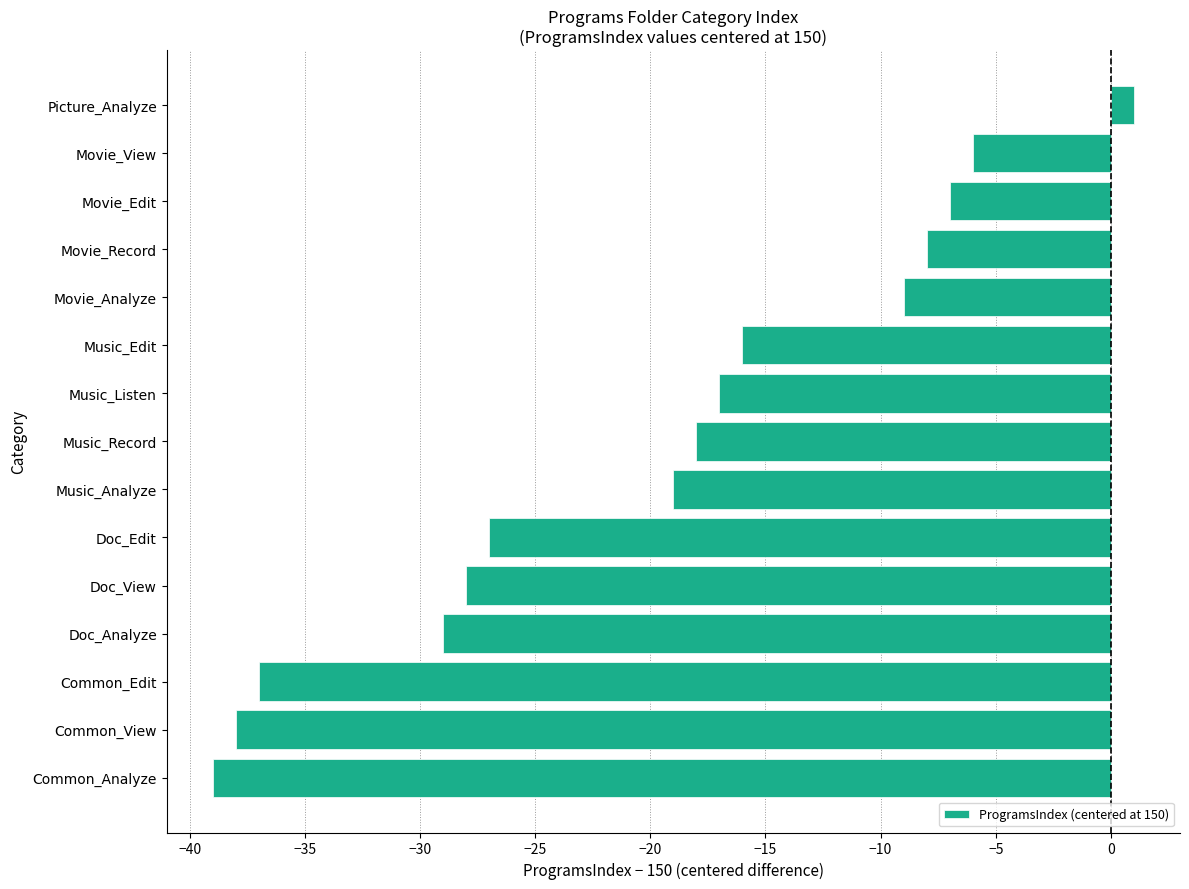

Where is the data nearest to the value -19?

Music_Analyze